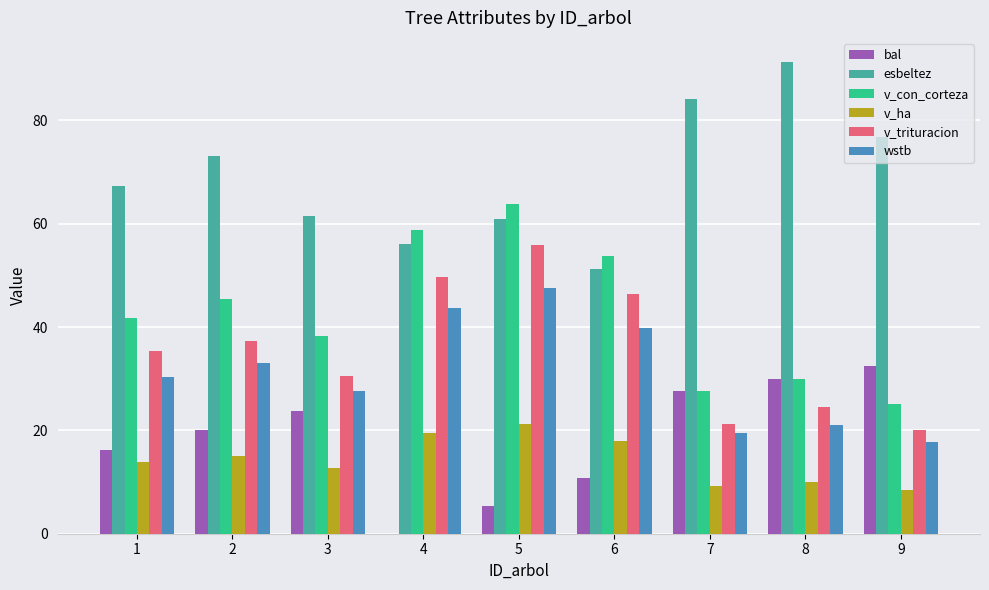

What is the greatest value displayed?

91.4